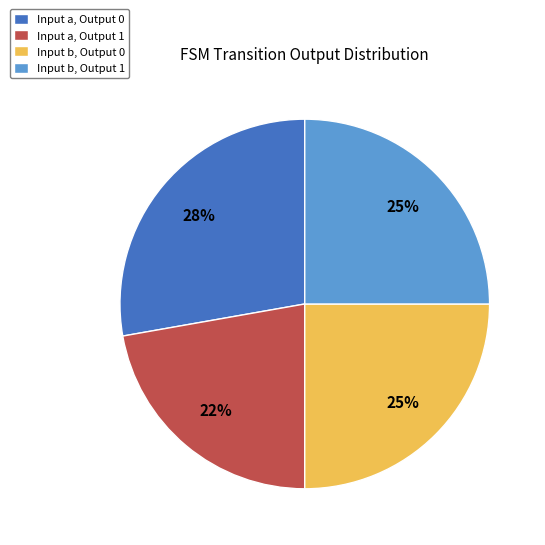

The Input a, Output 0 slice represents 28% of the pie. True or false?

True